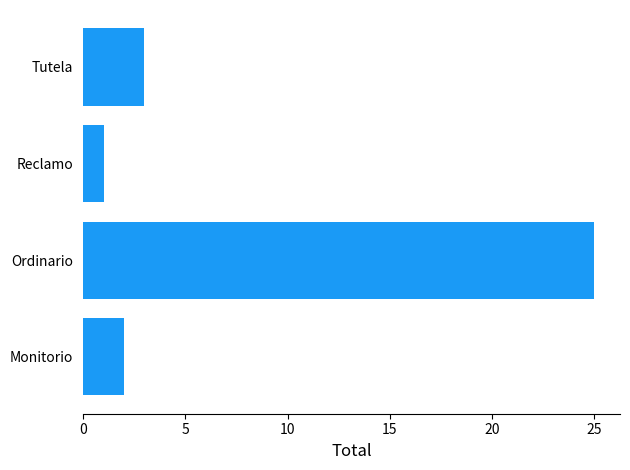

What is the sum of all values?

31